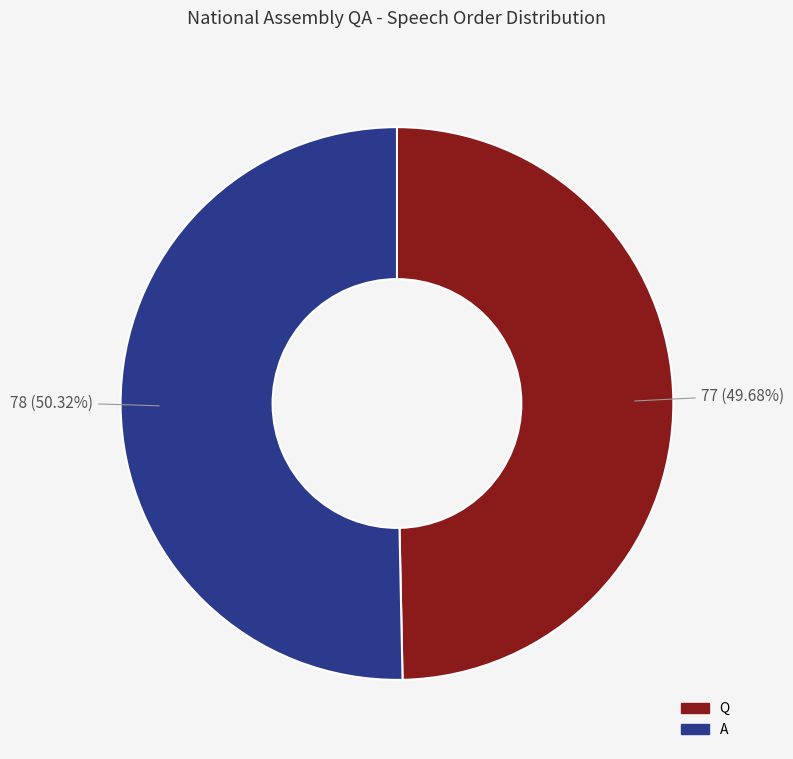

How many slices are in this pie chart?

2